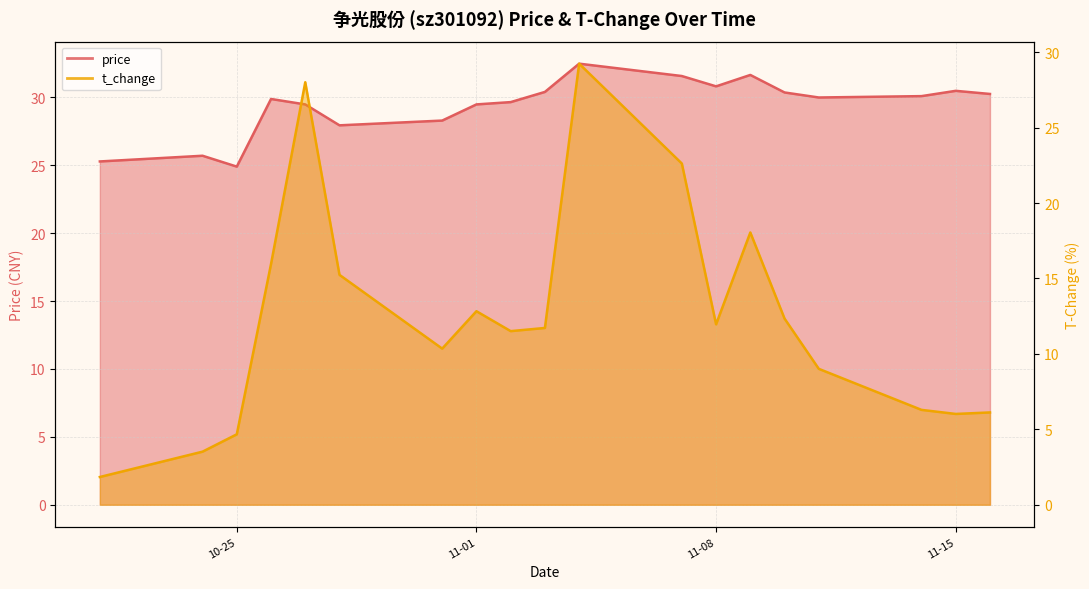

Between 2022-10-21 and 2022-10-25, which is larger?

2022-10-21